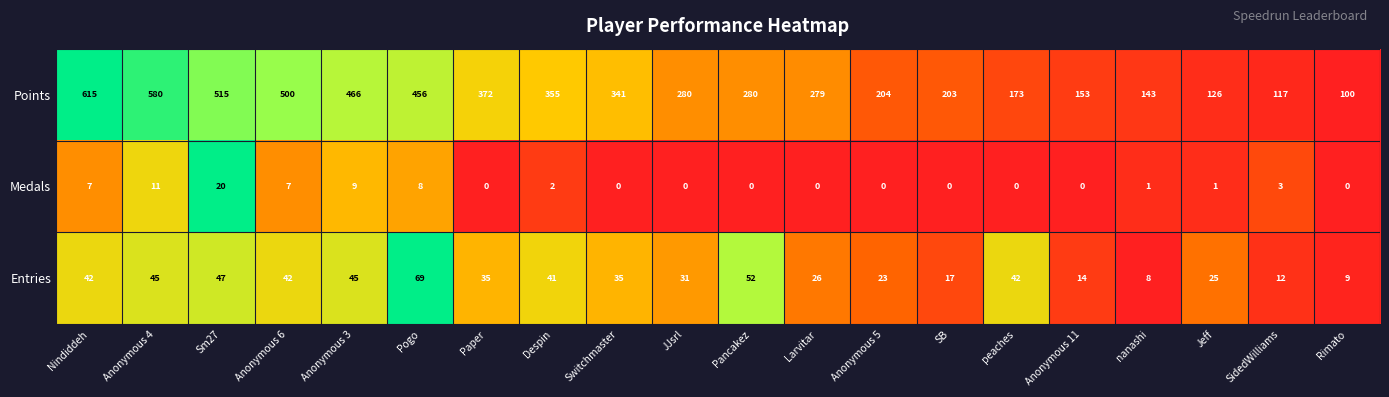

What is the difference between the highest and lowest values at Sm27?

495